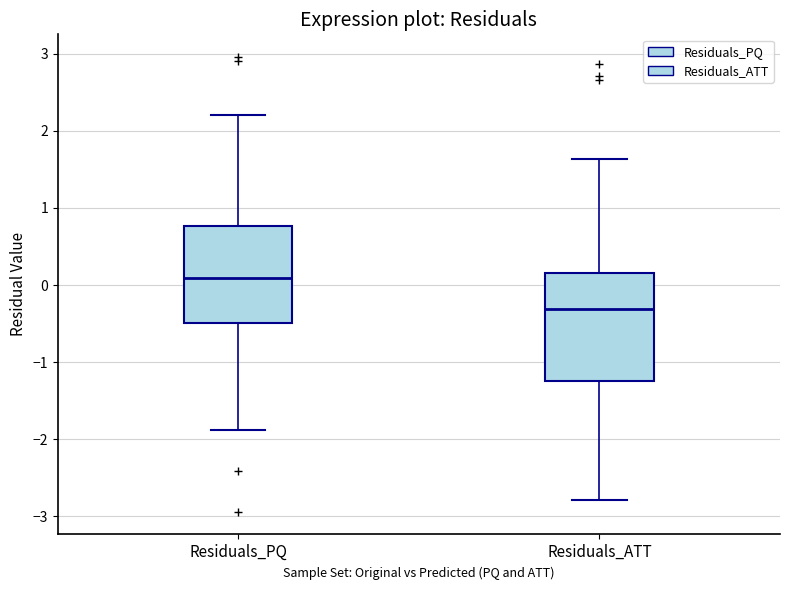

Comparing the boxes themselves (not the whiskers), which one is the tallest?

Residuals_ATT